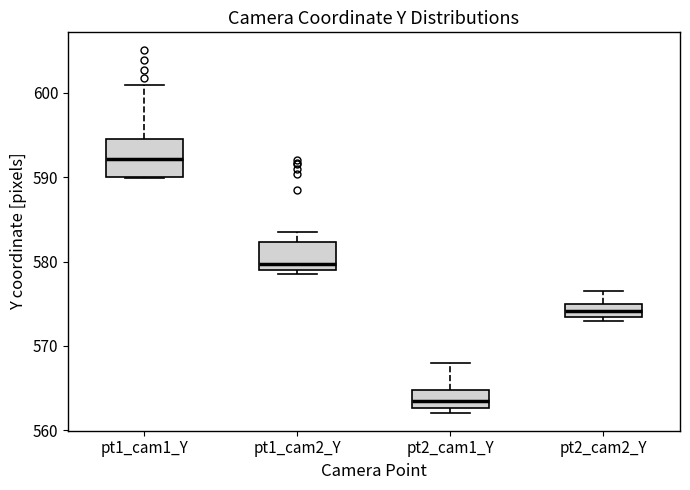

Reading left to right, read every box against the y-axis: the position of its median line, the range the box covers, and the ends of its whiskers. The values are not printed on the chart, so give them approximately, as read against the axis.

pt1_cam1_Y: median 592, box 590 to 595, whiskers 590 to 601
pt1_cam2_Y: median 580, box 579 to 582, whiskers 579 (just below the box's lower edge) to 584
pt2_cam1_Y: median 563 (inside the box), box 563 to 565, whiskers 562 to 568
pt2_cam2_Y: median 574, box 573 to 575, whiskers 573 (just below the box's lower edge) to 577